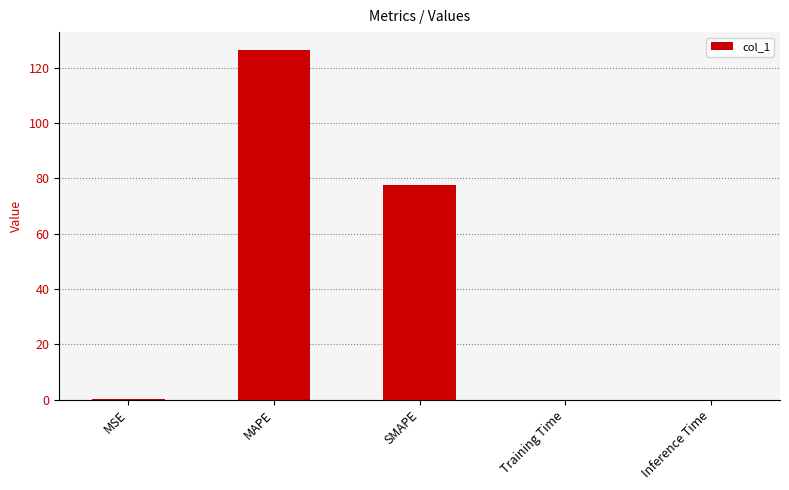

What is the greatest value displayed?

126.6